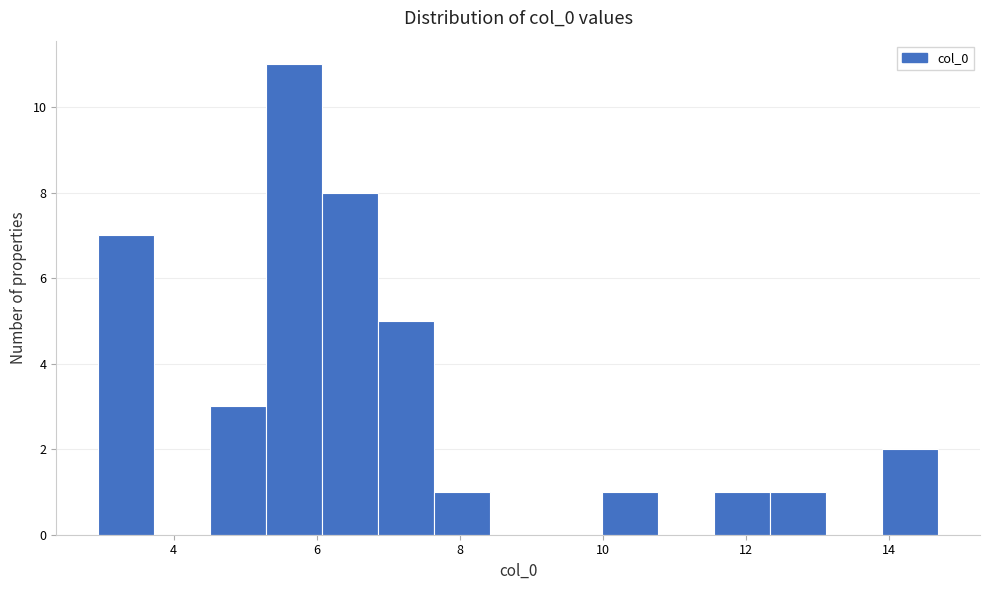

Read against the x-axis, roughly where is the centre of the tallest bar?

5.6